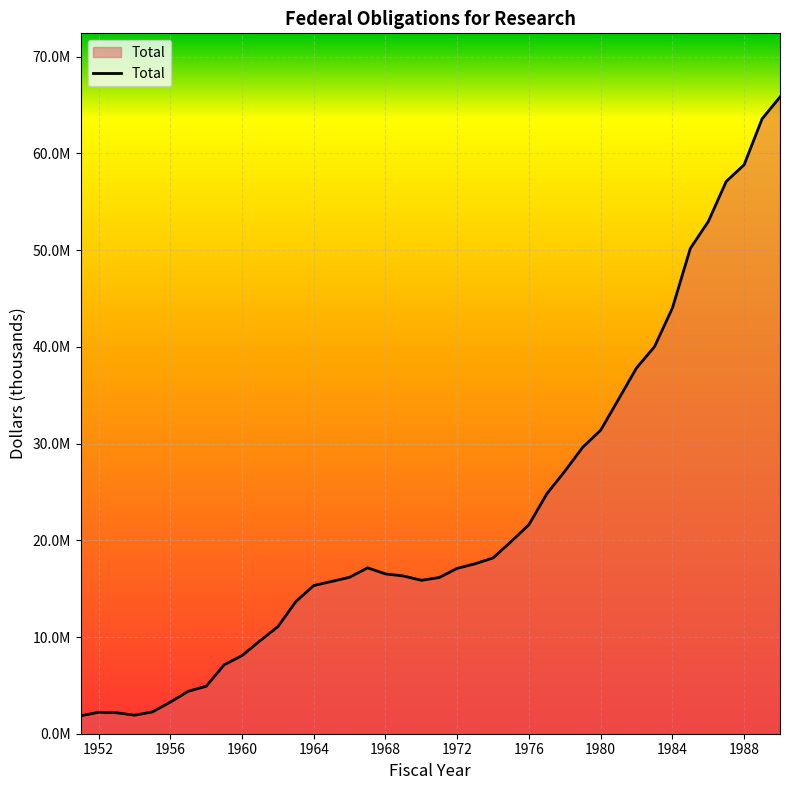

What is the value of the 34th point from the left?

44012149